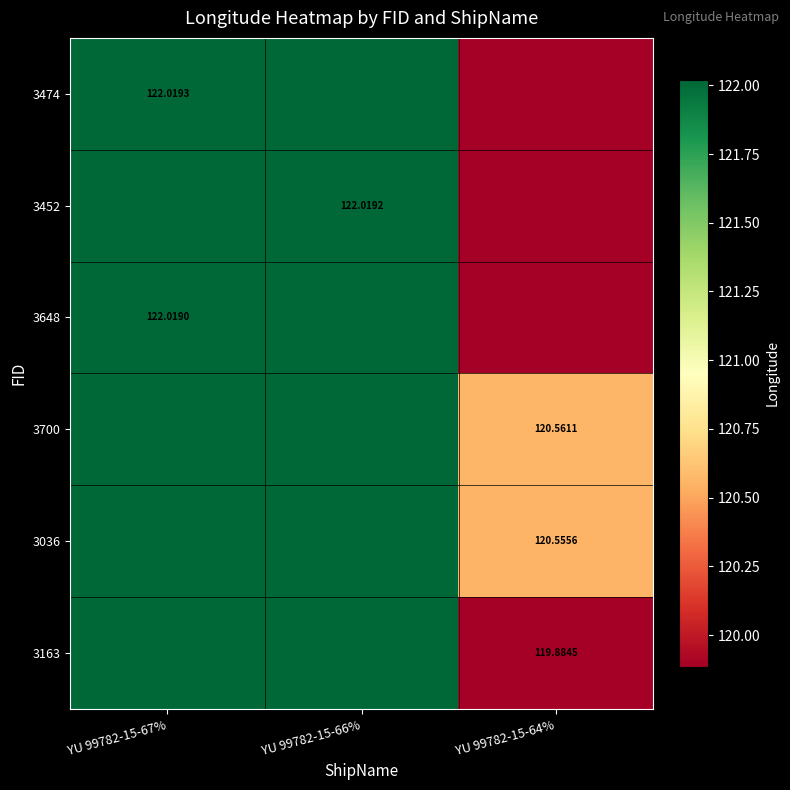

What is the approximate value of 3700 at YU 99782-15-66%?

122.0